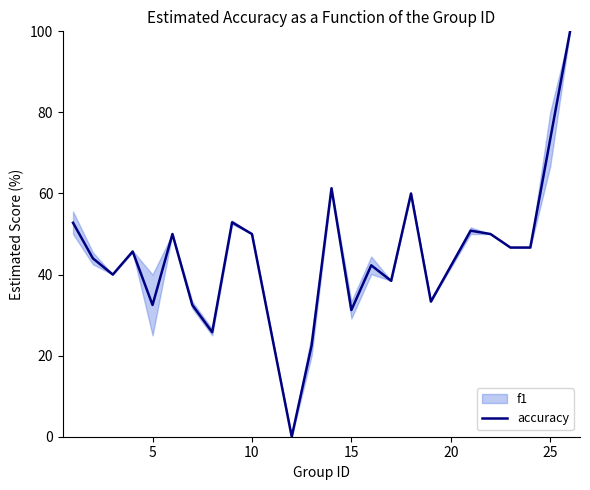

Is it true that accuracy equals 31.2 at 15?

True